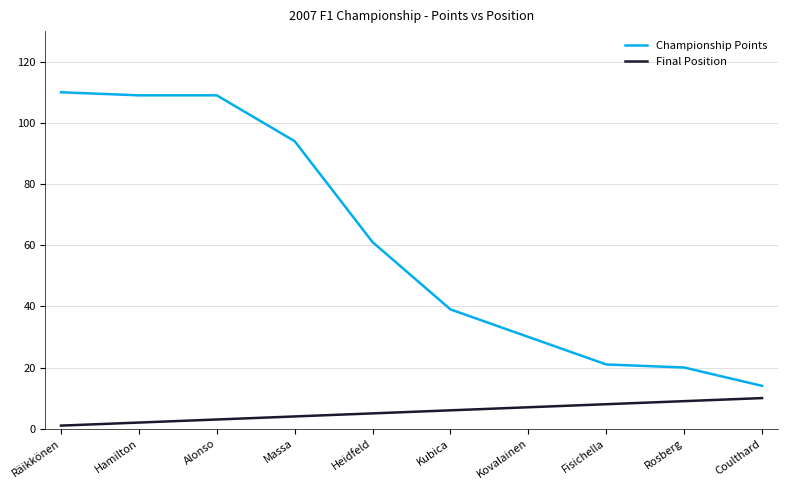

Which series has the largest total across all categories?

Championship Points